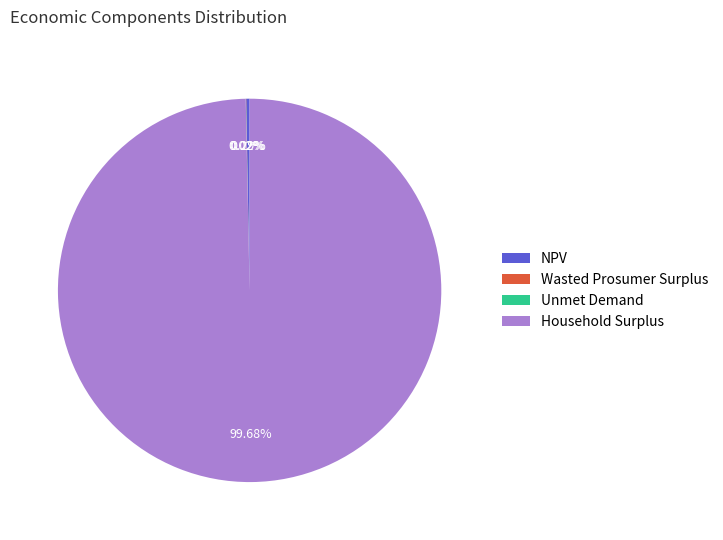

How much of the chart is everything except Household Surplus?

0.3%